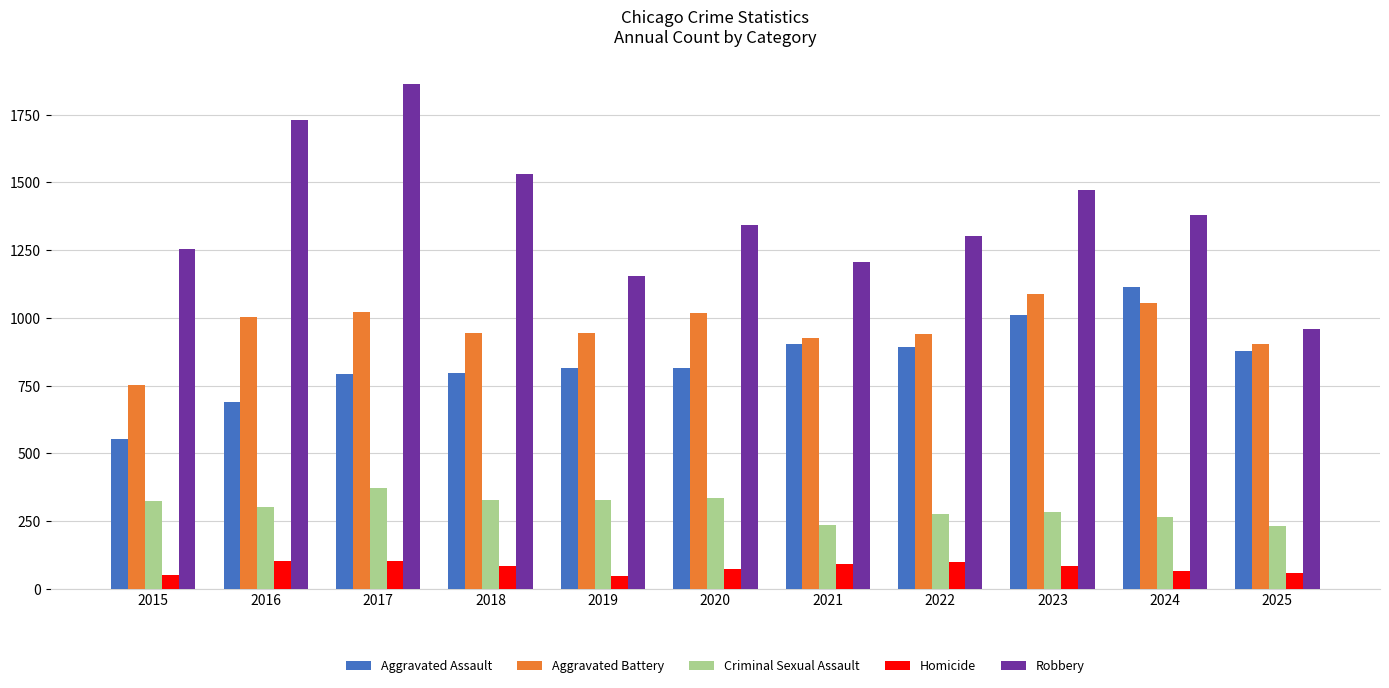

Rank the series at 2021 from lowest to highest value.

Homicide, Criminal Sexual Assault, Aggravated Assault, Aggravated Battery, Robbery